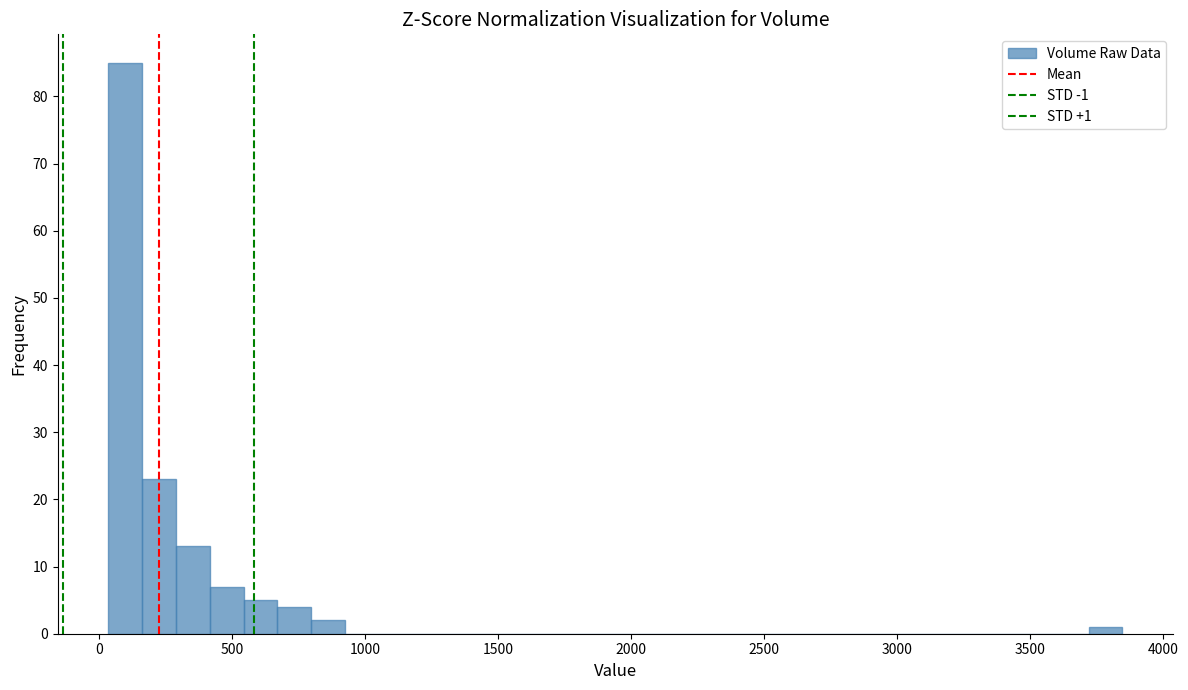

Read against the x-axis, roughly where is the centre of the tallest bar?

100